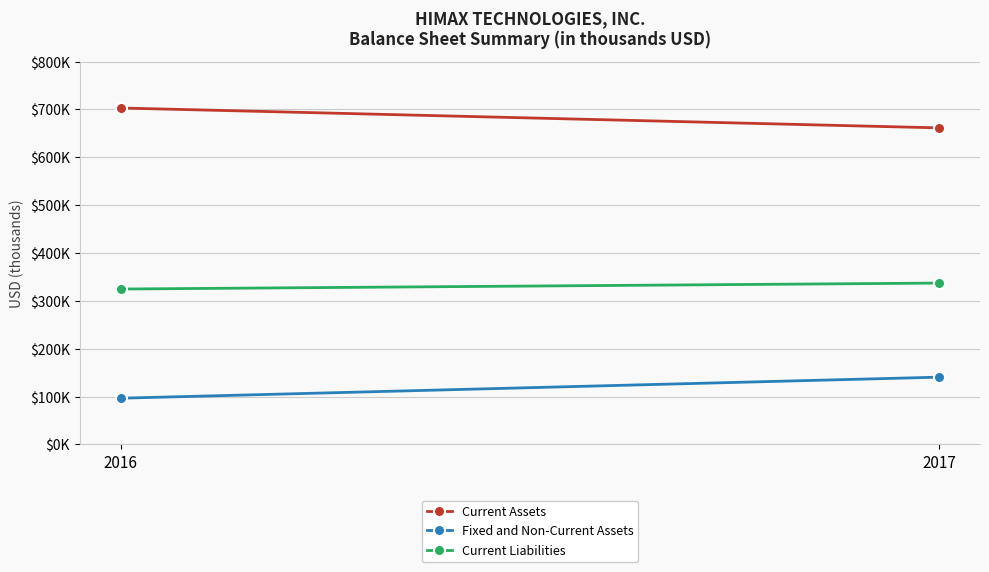

What is the sum of all Current Assets values?

1364383